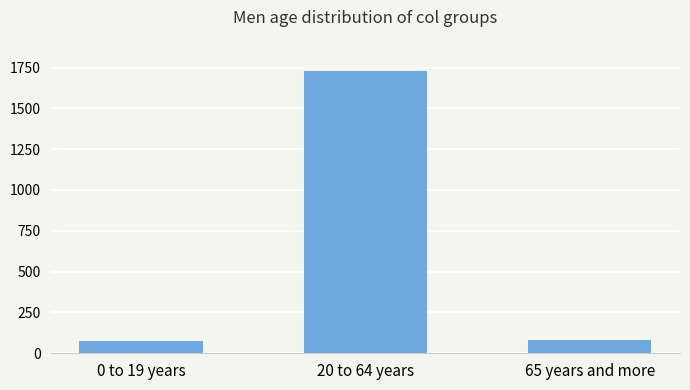

What is the smallest value displayed?

76